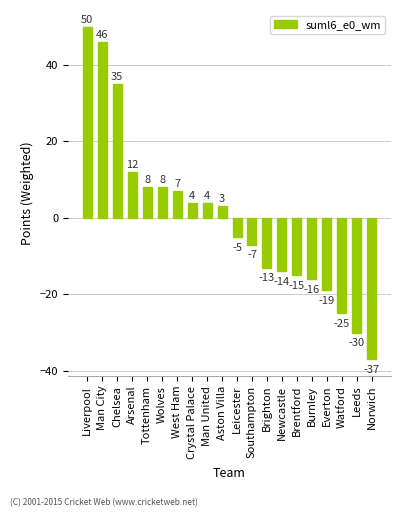

Reading left to right, transcribe all the data shown in this chart.

Liverpool=50	Man City=46	Chelsea=35	Arsenal=12	Tottenham=8	Wolves=8	West Ham=7	Crystal Palace=4	Man United=4	Aston Villa=3	Leicester=-5	Southampton=-7	Brighton=-13	Newcastle=-14	Brentford=-15	Burnley=-16	Everton=-19	Watford=-25	Leeds=-30	Norwich=-37